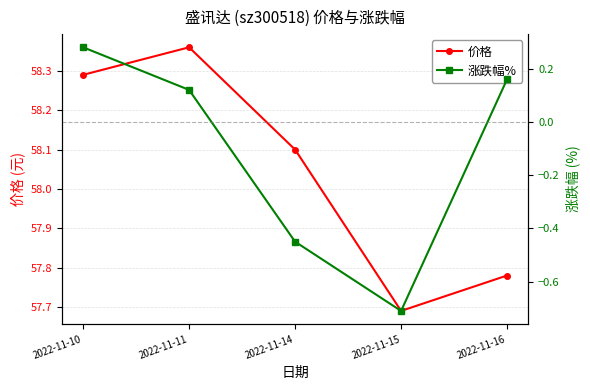

Reading left to right, extract all data points from this chart.

价格: 58.3	58.4	58.1	57.7	57.8
涨跌幅%: 0.3	0.1	-0.5	-0.7	0.2